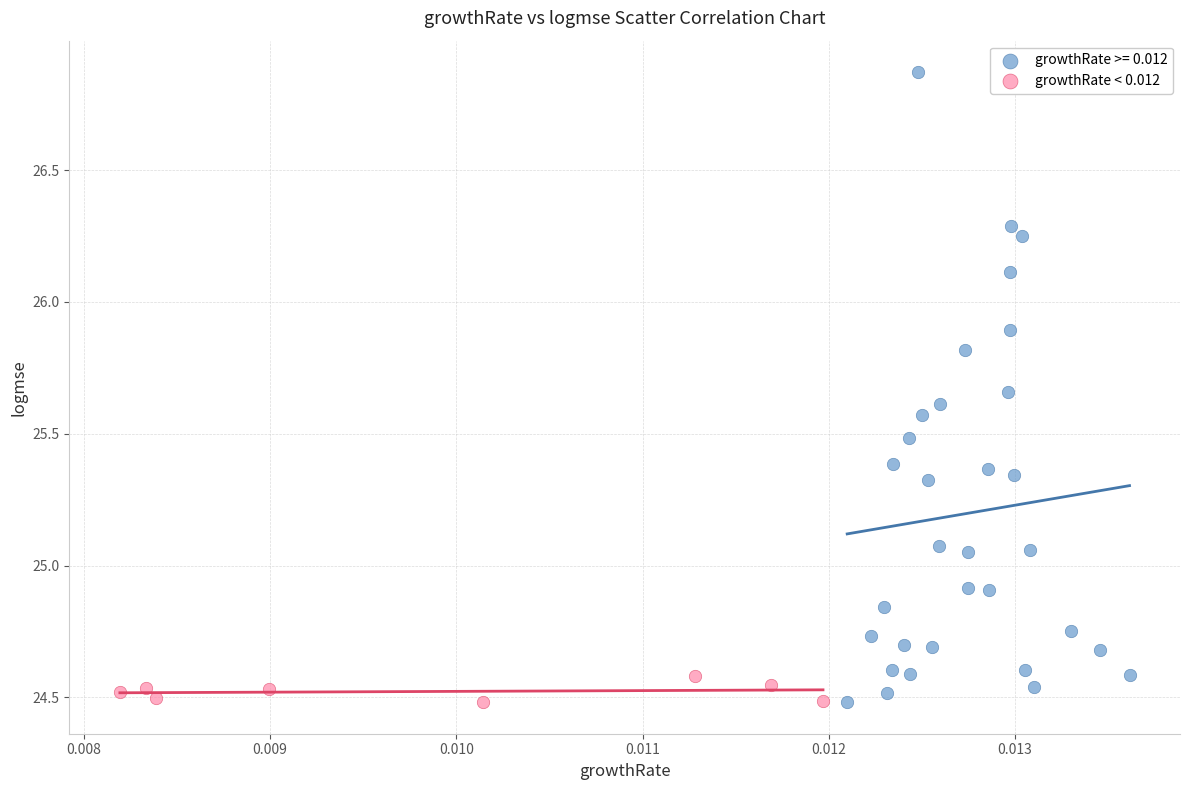

Which series contains the highest Y value?

growthRate >= 0.012